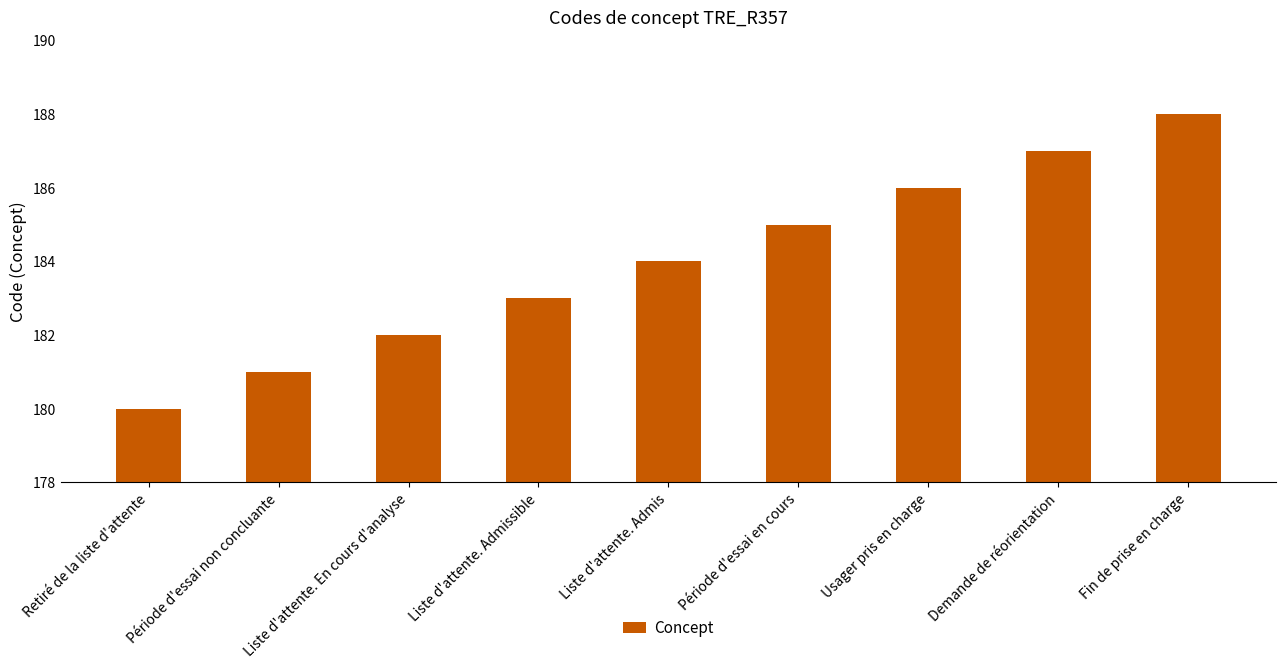

List the labels in order of value, largest first.

Fin de prise en charge, Demande de réorientation, Usager pris en charge, Période d'essai en cours, Liste d'attente. Admis, Liste d'attente. Admissible, Liste d'attente. En cours d'analyse, Période d'essai non concluante, Retiré de la liste d'attente